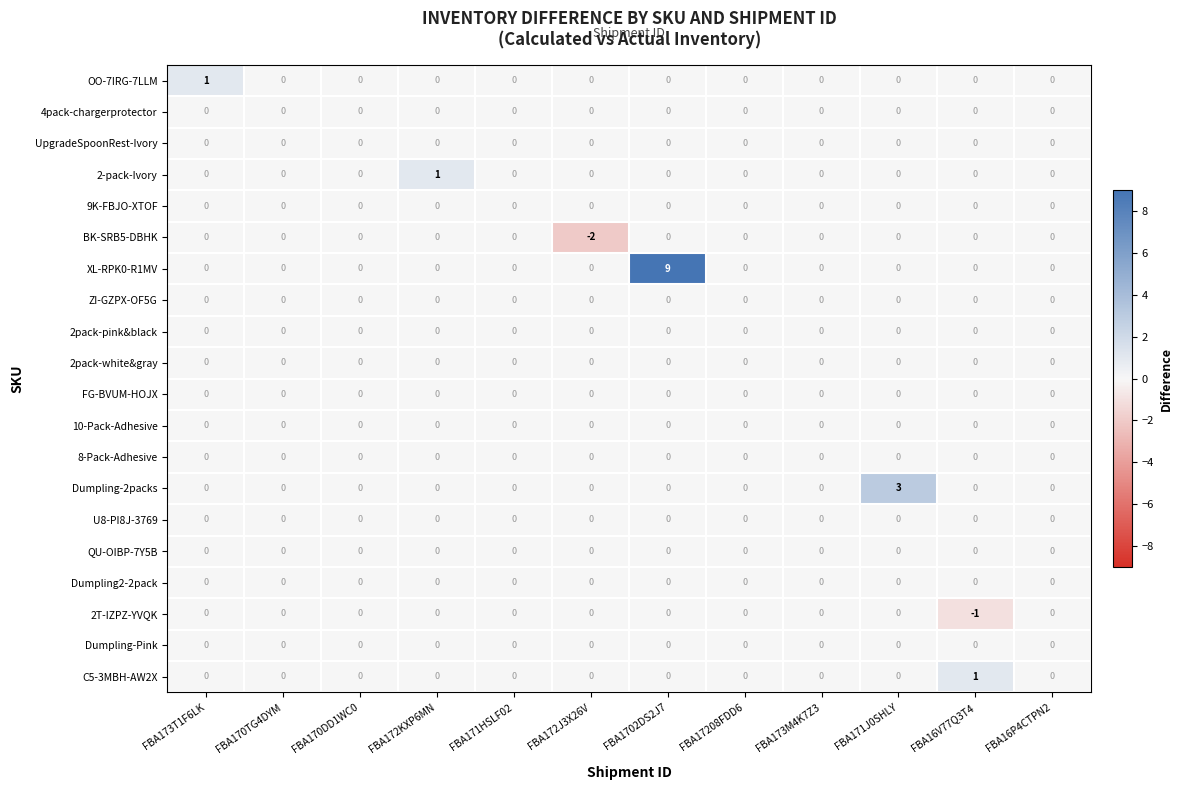

Between FBA172KXP6MN and FBA1702DS2J7, which series saw the biggest shift?

XL-RPK0-R1MV